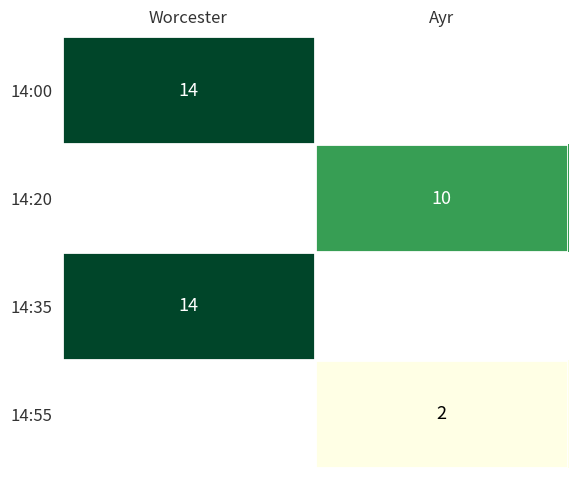

The 14:55 series shows 2 at Ayr. True or false?

True